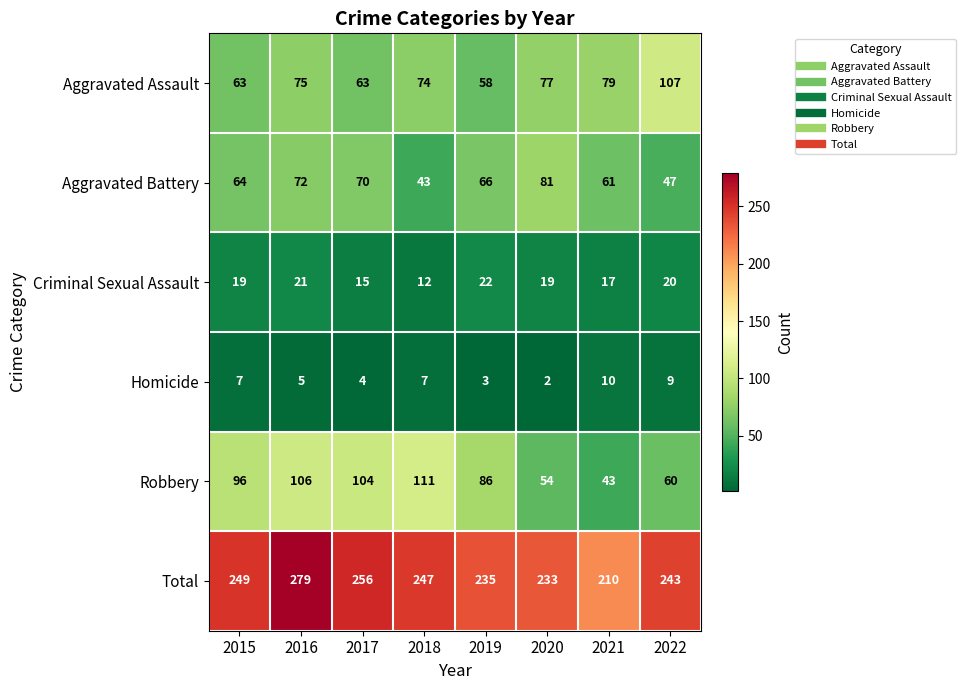

At how many categories does at least one series exceed 169?

8